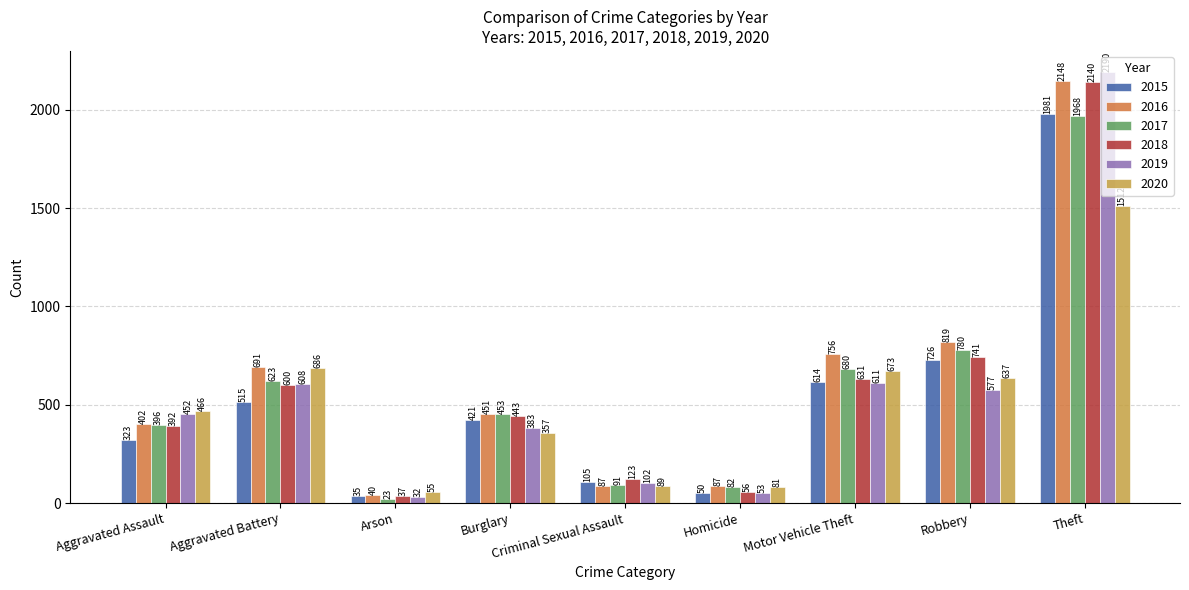

Which series changed the most between Aggravated Battery and Burglary?

2020